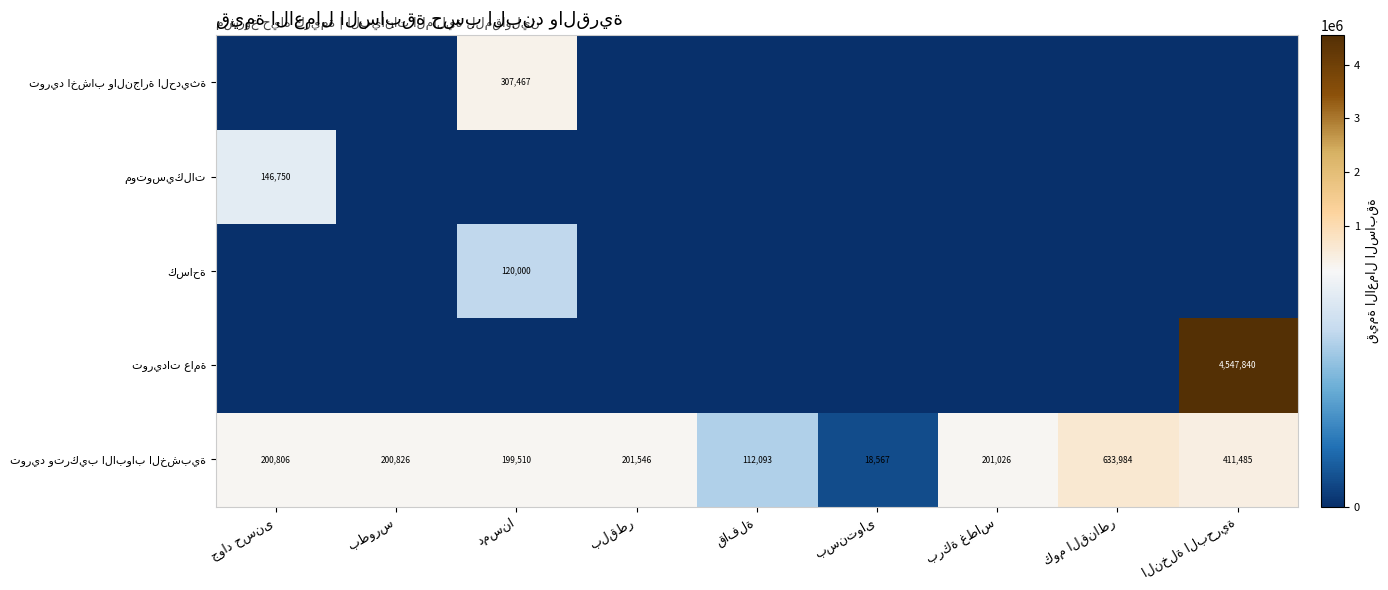

What is the difference between the maximum and minimum values in the توريدات عامة series?

4547840